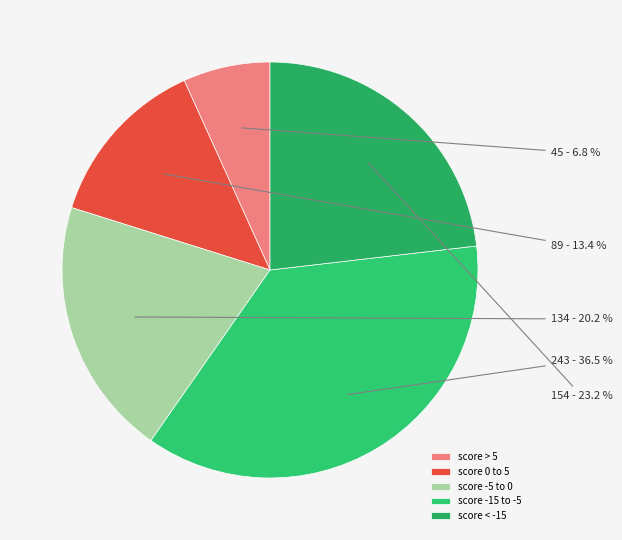

Count the number of slices in the pie.

5